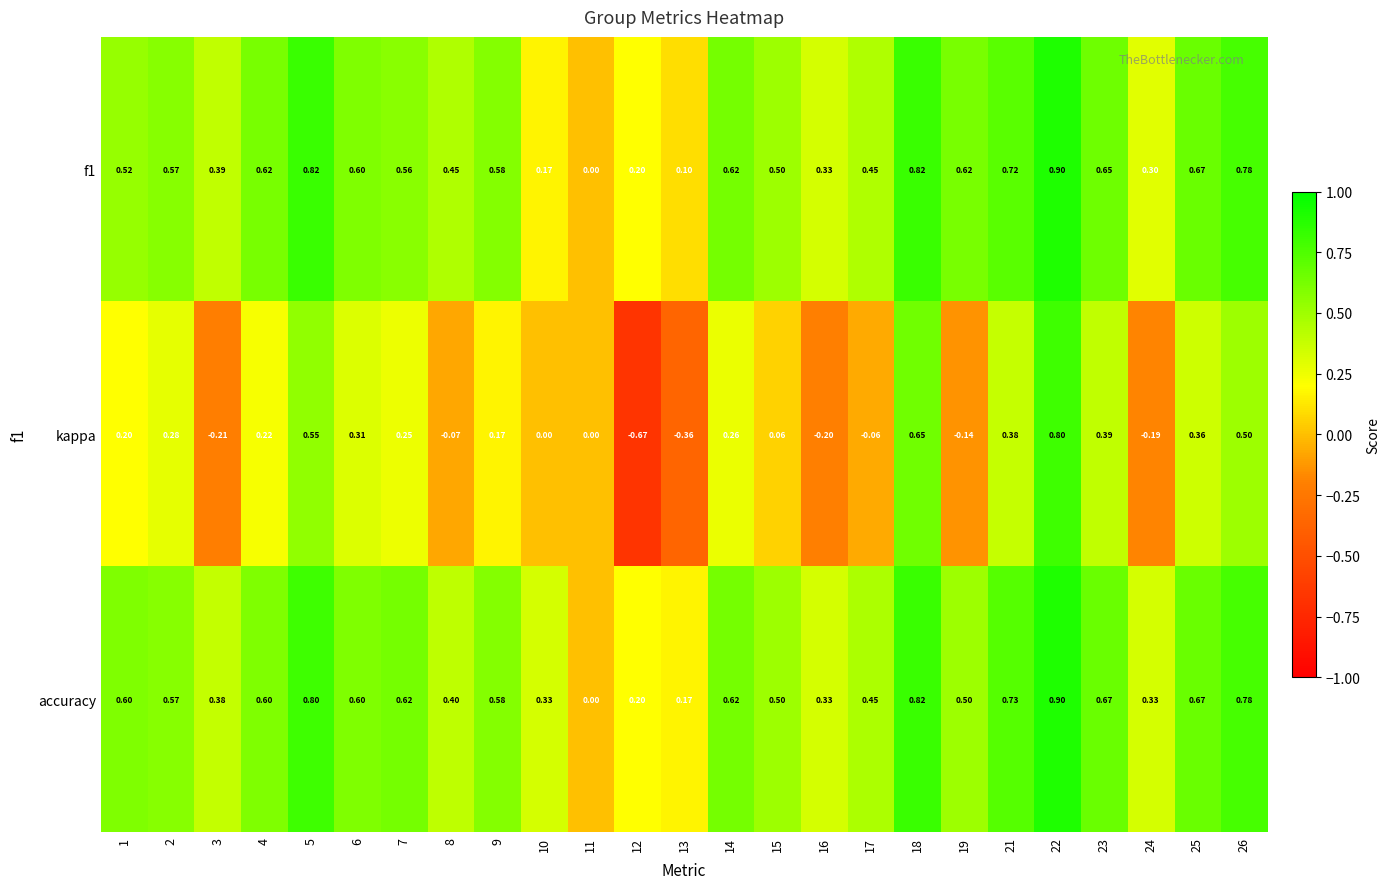

Is the value of kappa at 7 greater than the value of f1 at 13?

Yes